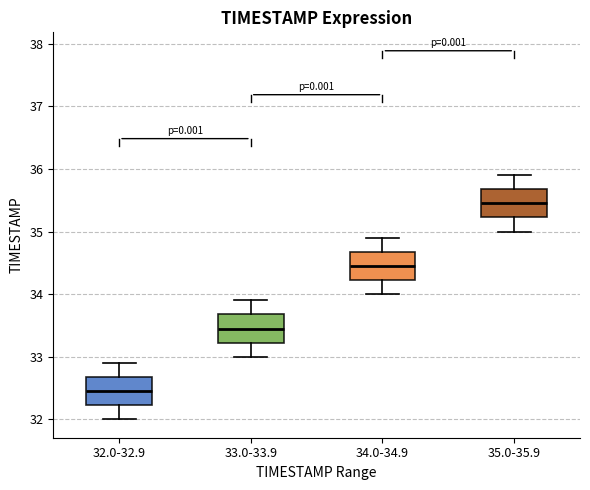

Reading left to right, read every box against the y-axis: the position of its median line, the range the box covers, and the ends of its whiskers. The values are not printed on the chart, so give them approximately, as read against the axis.

32.0-32.9: median 32.5, box 32.2 to 32.7, whiskers 32.0 to 32.9
33.0-33.9: median 33.5, box 33.2 to 33.7, whiskers 33.0 to 33.9
34.0-34.9: median 34.5, box 34.2 to 34.7, whiskers 34.0 to 34.9
35.0-35.9: median 35.5, box 35.2 to 35.7, whiskers 35.0 to 35.9